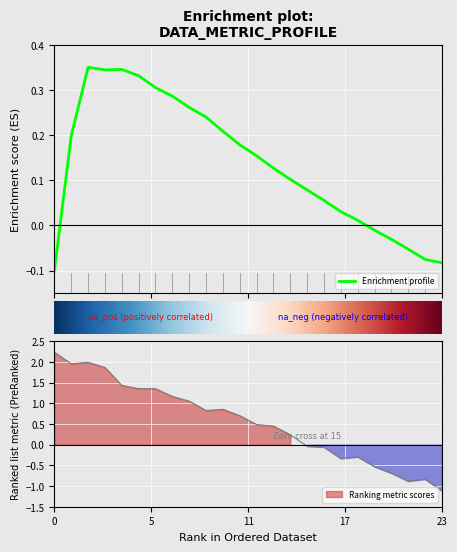

Which label corresponds to the largest value in the chart?

2